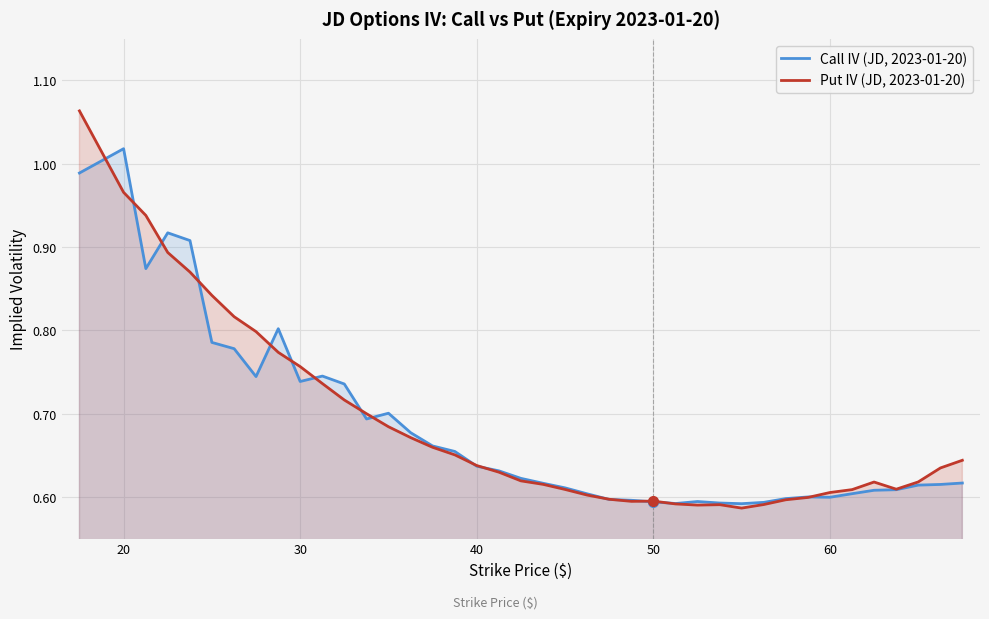

Reading right to left, extract all data points from this chart.

Call IV (JD, 2023-01-20): 0.6	0.6	0.6	0.6	0.6	0.6	0.6	0.6	0.6	0.6	0.6	0.6	0.6	0.6	0.6	0.6	0.6	0.6	0.6	0.6	0.6	0.6	0.6	0.7	0.7	0.7	0.7	0.7	0.7	0.7	0.7	0.8	0.7	0.8	0.8	0.9	0.9	0.9	1.0	1.0
Put IV (JD, 2023-01-20): 0.6	0.6	0.6	0.6	0.6	0.6	0.6	0.6	0.6	0.6	0.6	0.6	0.6	0.6	0.6	0.6	0.6	0.6	0.6	0.6	0.6	0.6	0.6	0.7	0.7	0.7	0.7	0.7	0.7	0.7	0.8	0.8	0.8	0.8	0.8	0.9	0.9	0.9	1.0	1.1